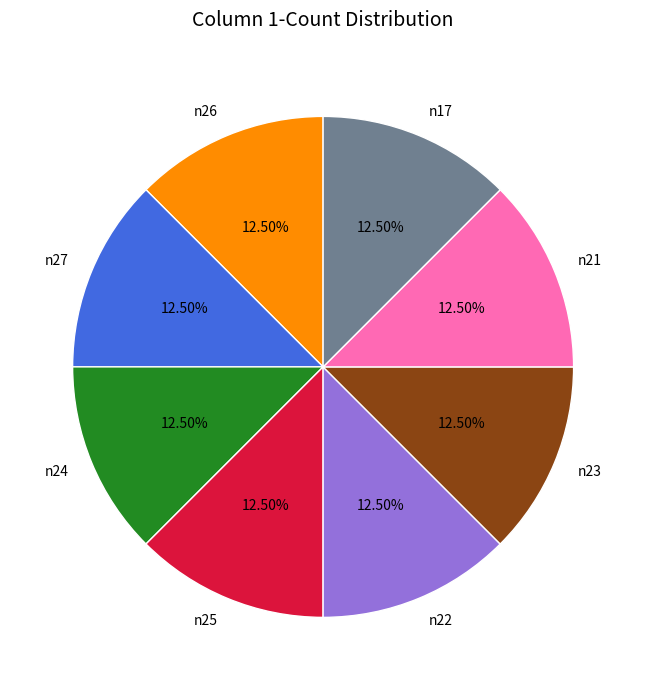

Do n23 and n26 together represent more than half of the pie?

No